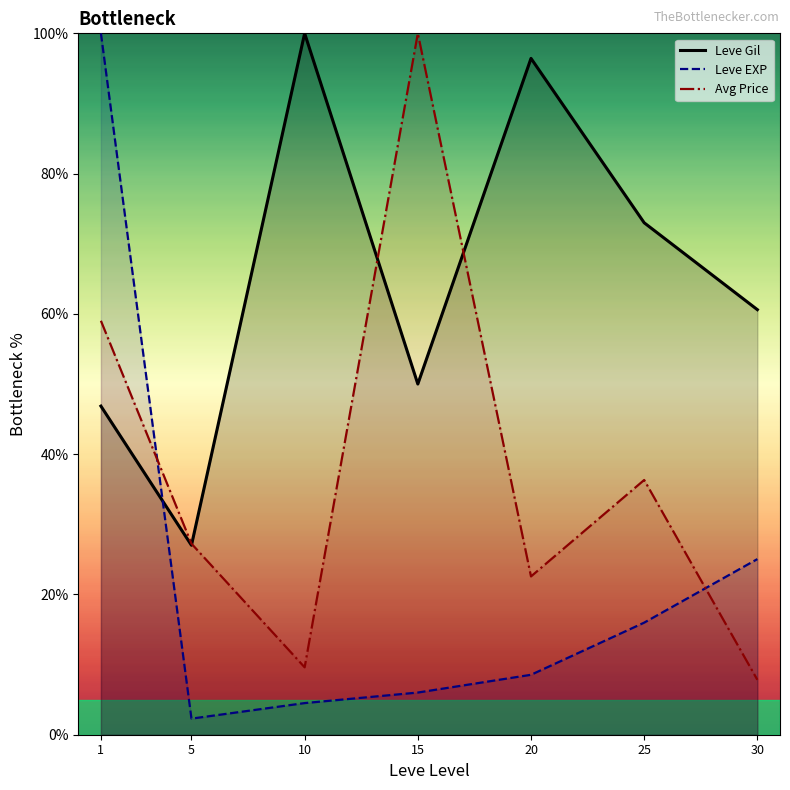

How many intersections are there between Avg Price and Leve EXP?

2